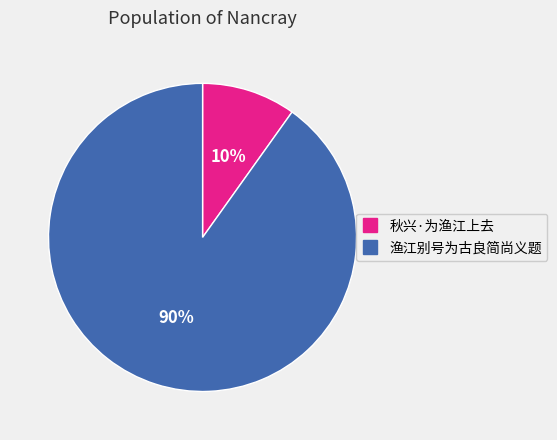

Is 渔江别号为古良简尚义题 the majority of the pie?

Yes